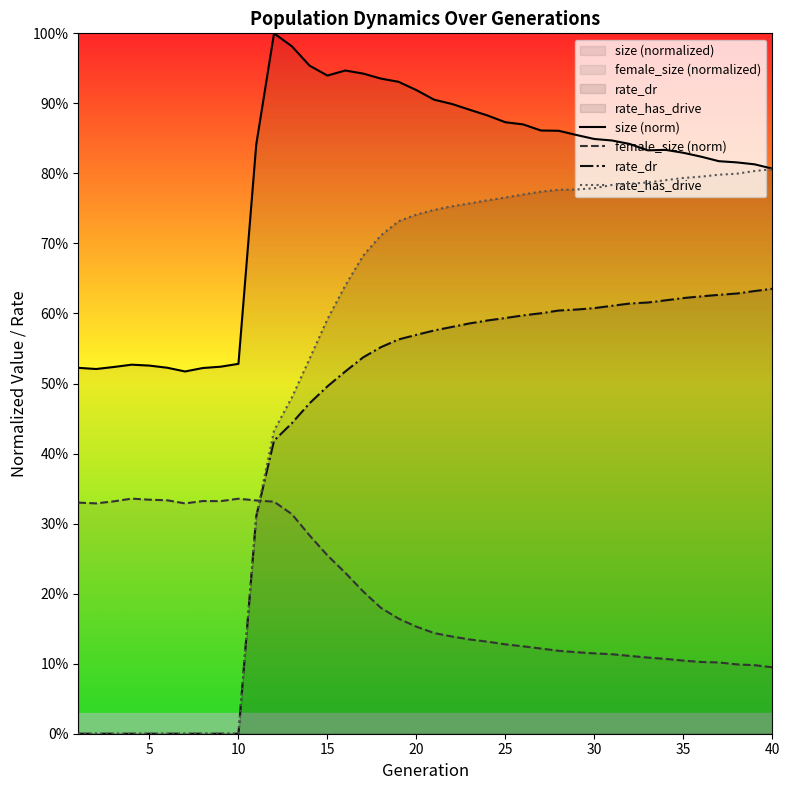

At 10, list the series in order from largest to smallest.

size (norm), female_size (norm), rate_dr, rate_has_drive